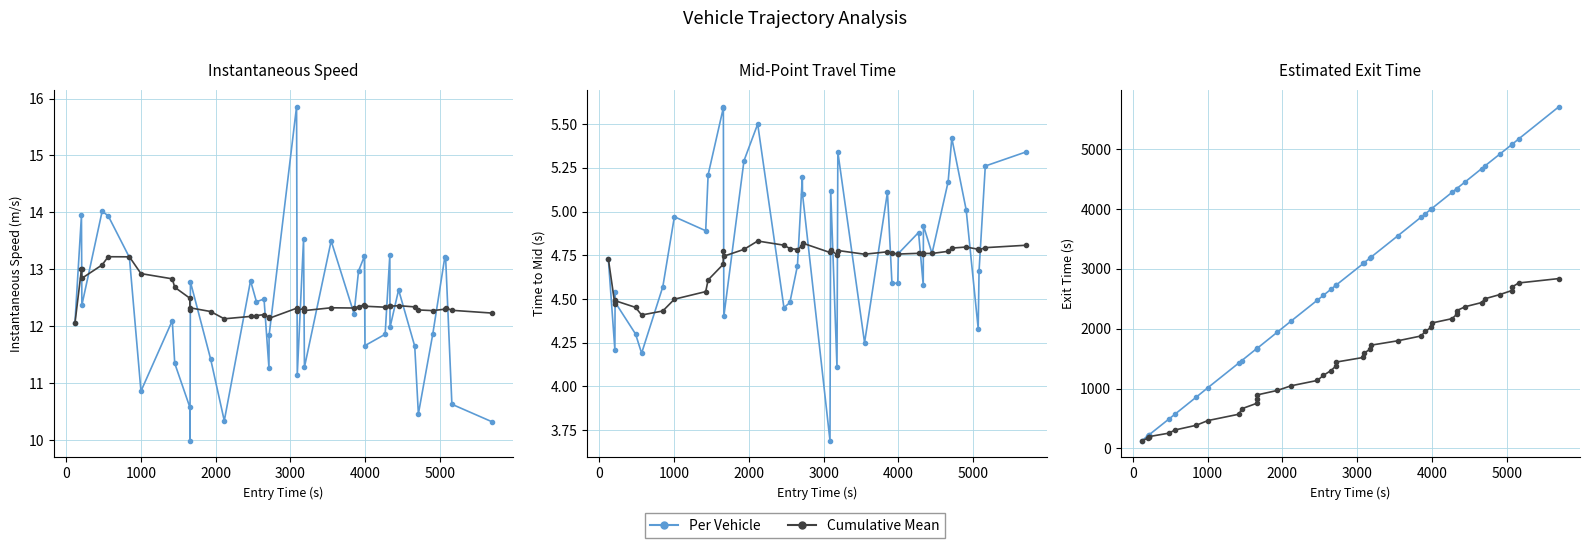

How many data points in mid - entry are less than 4?

1